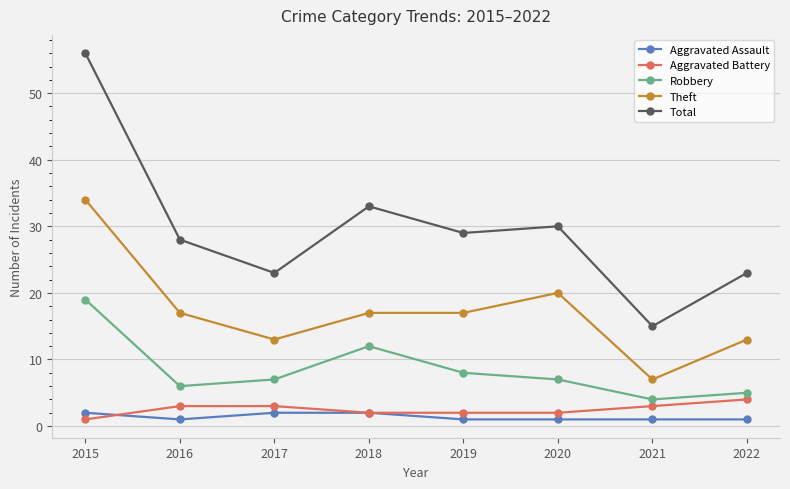

What are all the series names shown in the legend?

Aggravated Assault, Aggravated Battery, Robbery, Theft, Total